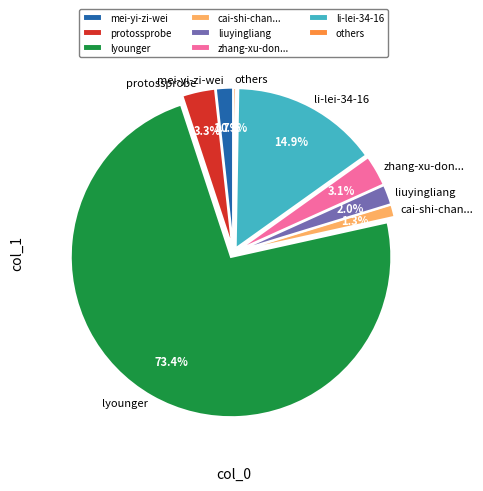

Which has a higher value, cai-shi-chan... or liuyingliang?

liuyingliang